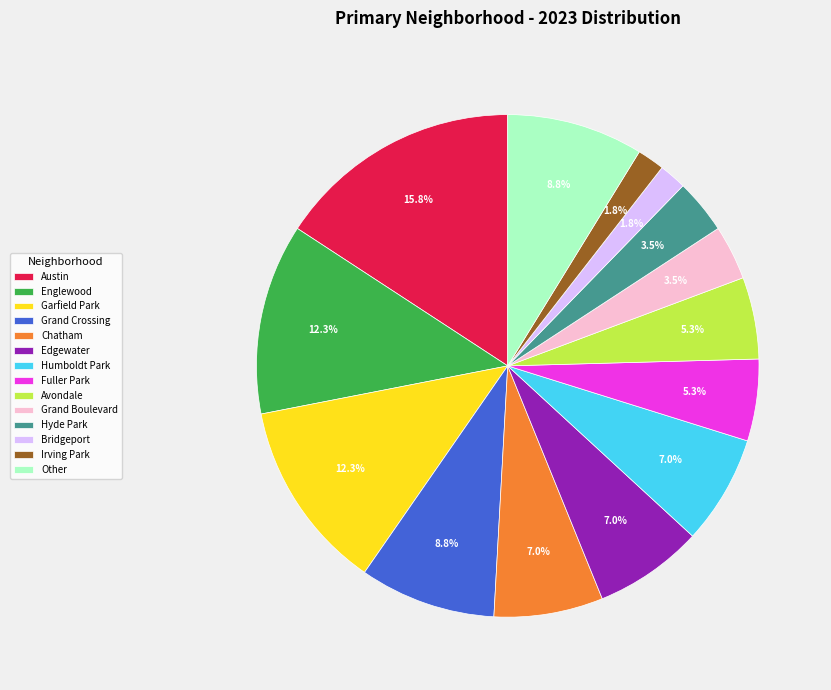

How many segments does this pie chart have?

14